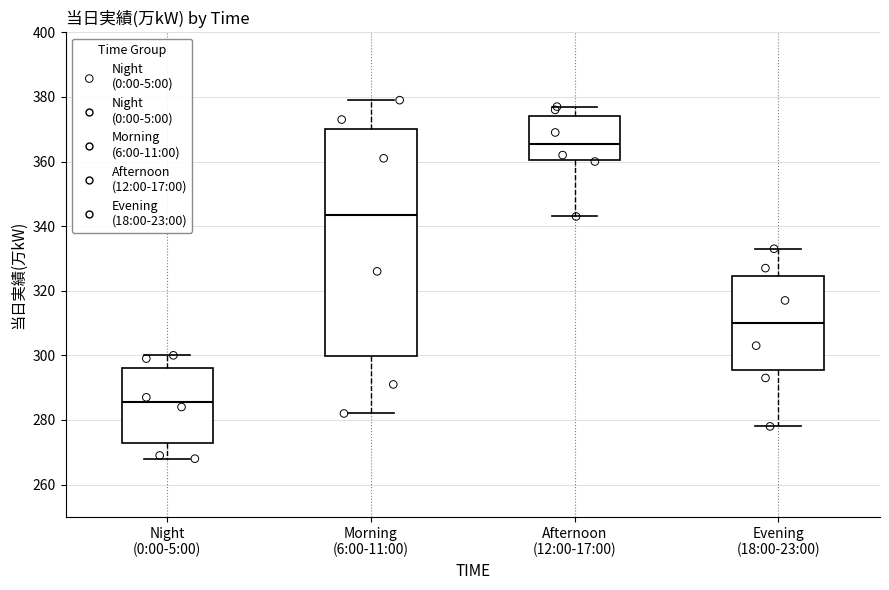

Reading left to right, transcribe this box plot: for each box, give where its median line is, the range the box spans, and where its two whiskers end, as read against the y-axis. The values are not printed on the chart, so give them approximately, as read against the axis.

Night (0:00-5:00): median 286, box 272 to 296, whiskers 268 to 300
Morning (6:00-11:00): median 344, box 300 to 370, whiskers 282 to 380
Afternoon (12:00-17:00): median 366, box 360 to 374, whiskers 344 to 378
Evening (18:00-23:00): median 310, box 296 to 324, whiskers 278 to 334